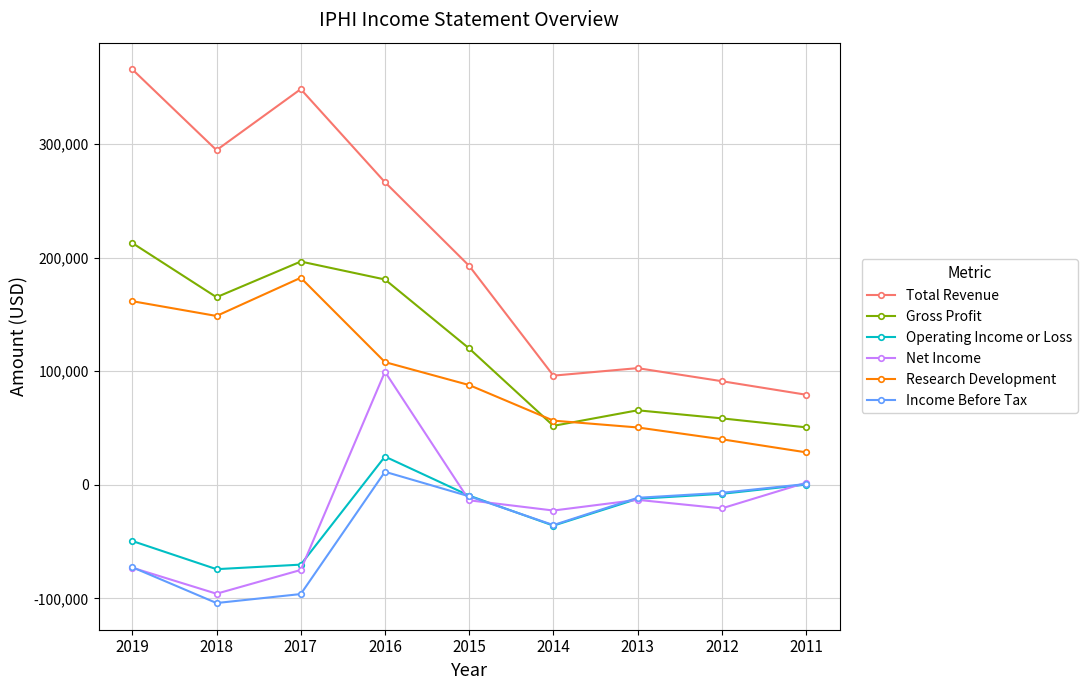

What value does the Operating Income or Loss series have at 2015, to the nearest 100?

-9500